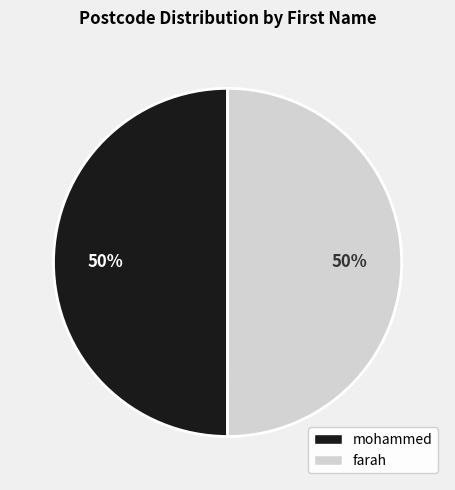

Combined, do mohammed and farah account for over 50%?

Yes